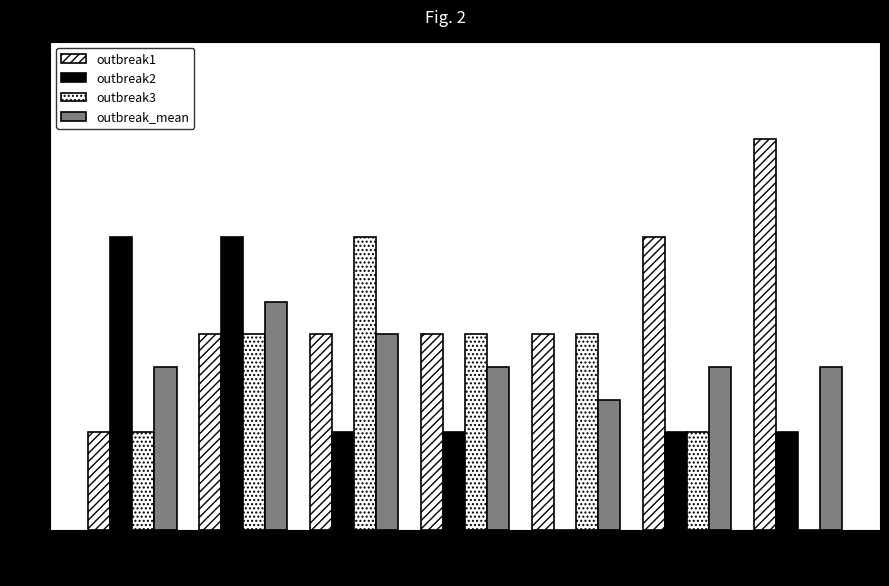

Does the chart contain stacked bars?

No